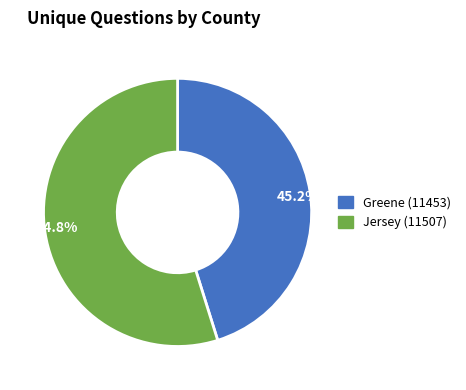

Approximately how many times larger is the value at 45.2% compared to 54.8%?

0.8